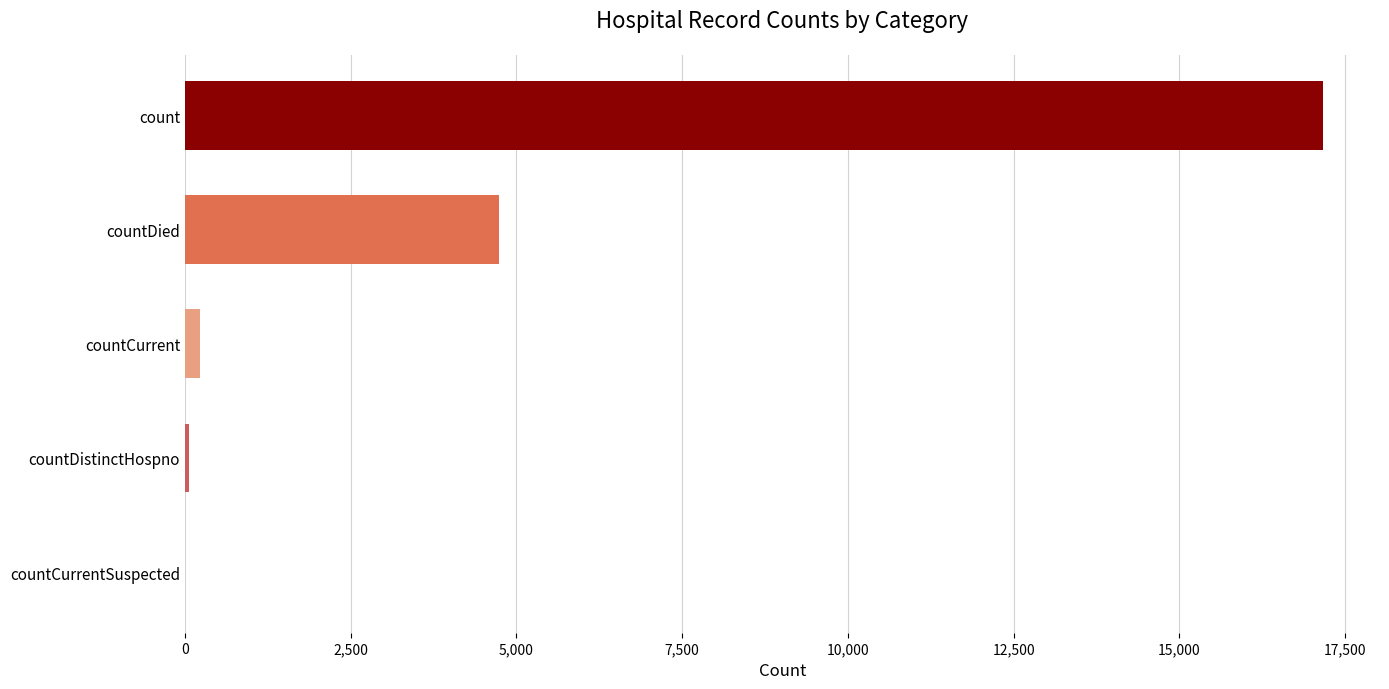

How many series are shown in this chart?

1